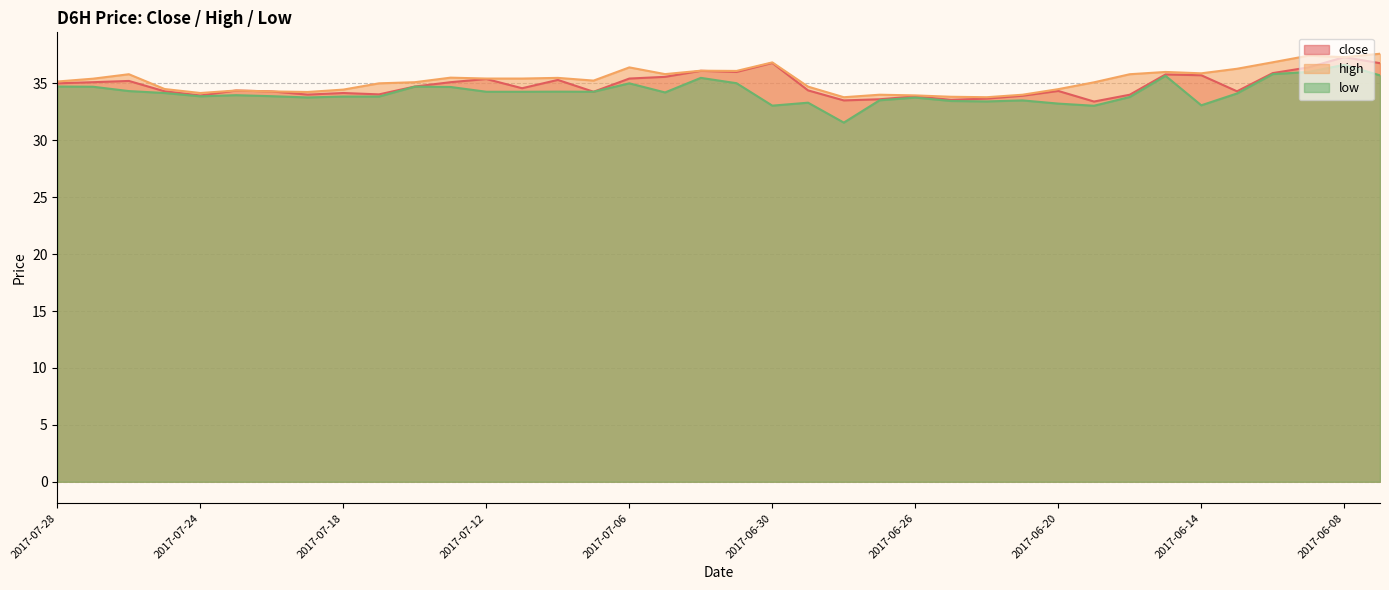

What is the difference between the close values at 2017-07-04 and 2017-07-07?

1.8